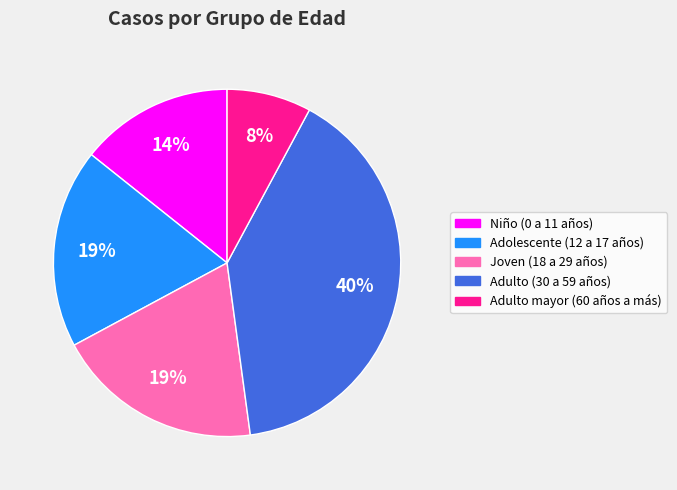

The Adulto (30 a 59 años) slice represents 49% of the pie. True or false?

False